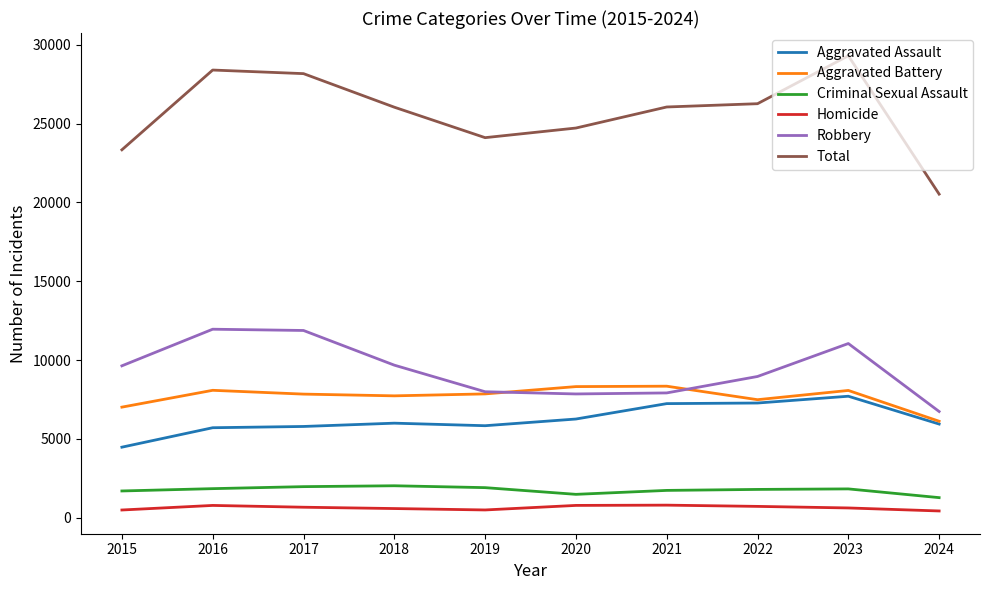

The value of Aggravated Battery at 2019 is 7858. True or false?

True